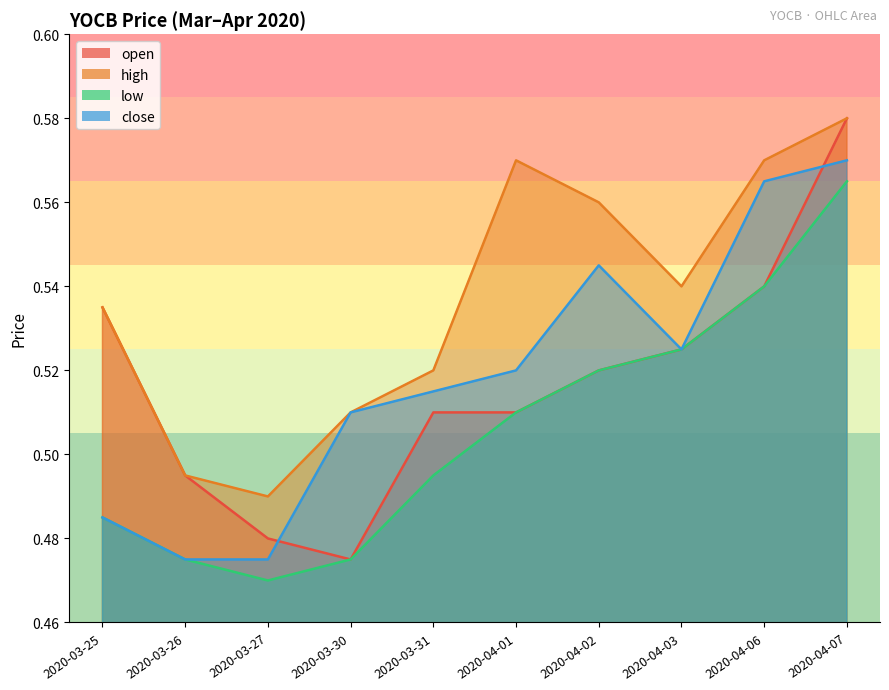

At which label does open reach its peak?

2020-04-07